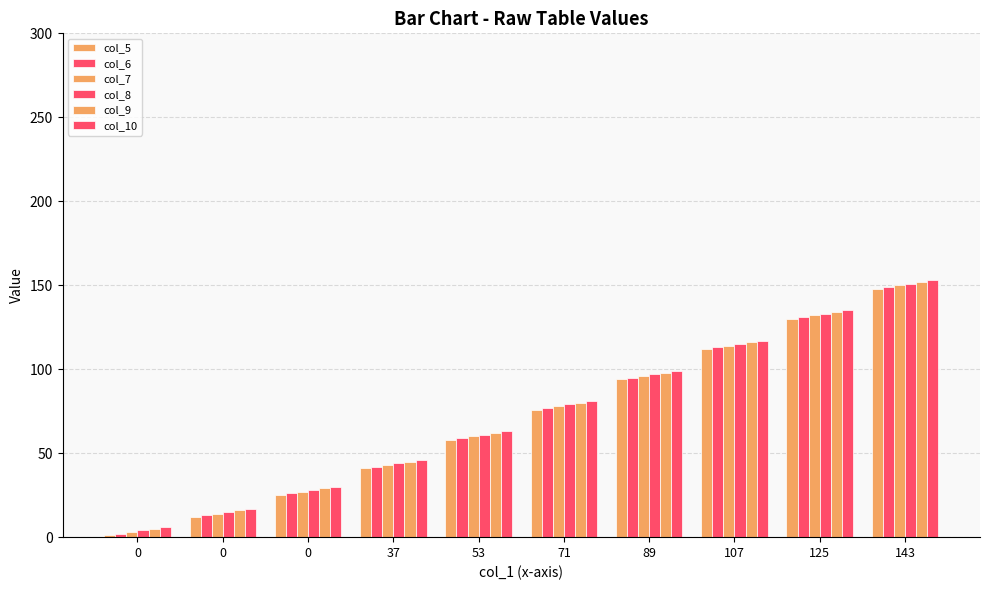

Reading right to left, transcribe all the data shown in this chart.

col_5: 143=148	125=130	107=112	89=94	71=76	53=58	37=41	0=25	0=12	0=1
col_6: 143=149	125=131	107=113	89=95	71=77	53=59	37=42	0=26	0=13	0=2
col_7: 143=150	125=132	107=114	89=96	71=78	53=60	37=43	0=27	0=14	0=3
col_8: 143=151	125=133	107=115	89=97	71=79	53=61	37=44	0=28	0=15	0=4
col_9: 143=152	125=134	107=116	89=98	71=80	53=62	37=45	0=29	0=16	0=5
col_10: 143=153	125=135	107=117	89=99	71=81	53=63	37=46	0=30	0=17	0=6